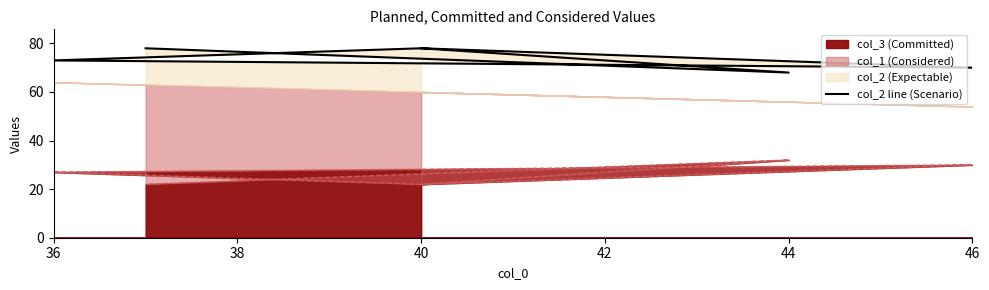

What is the maximum value shown in the chart?

78